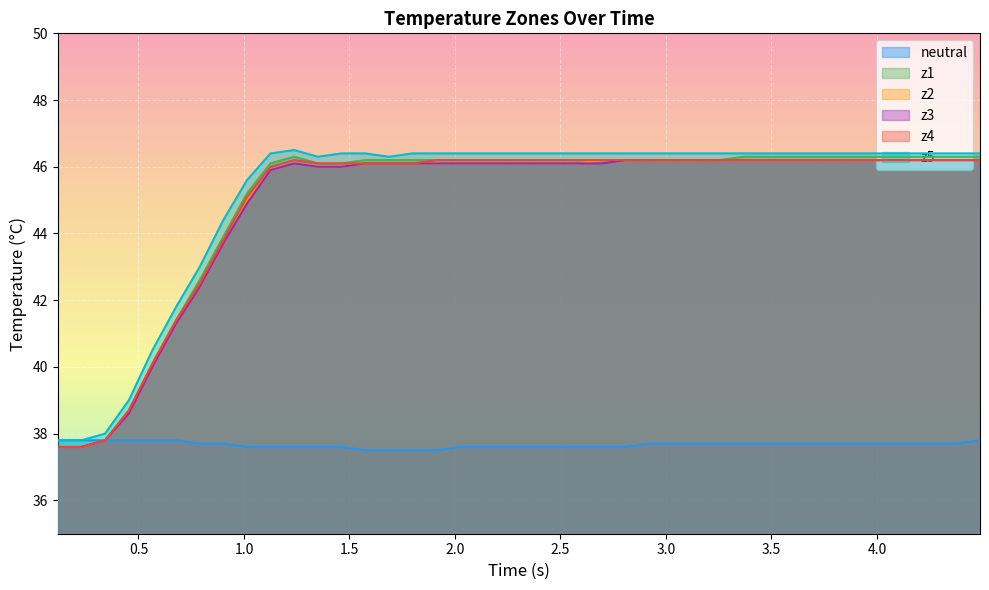

What is the lowest value of the z5 series?

37.8